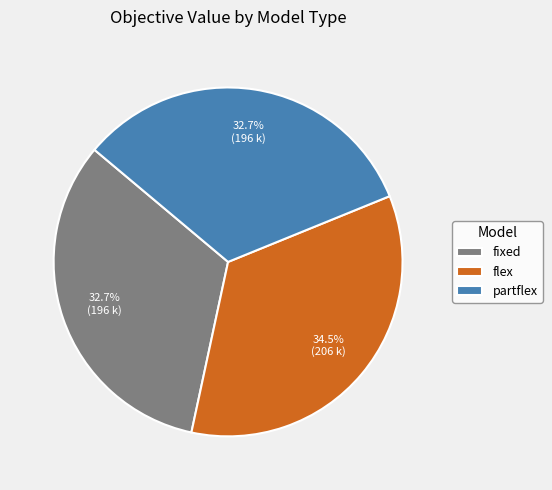

What percentage is NOT represented by partflex?

67.3%